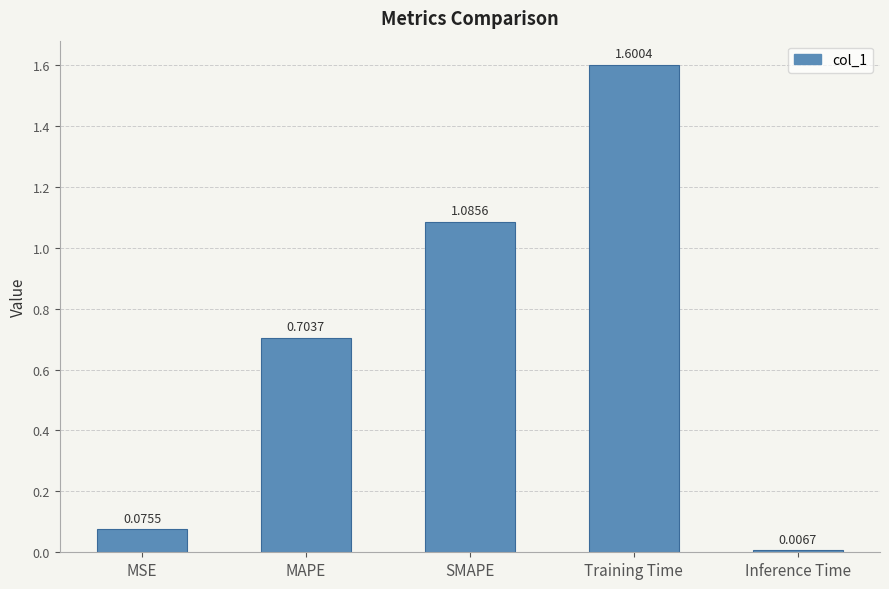

True or false: the data shows 2.1 at Training Time.

False